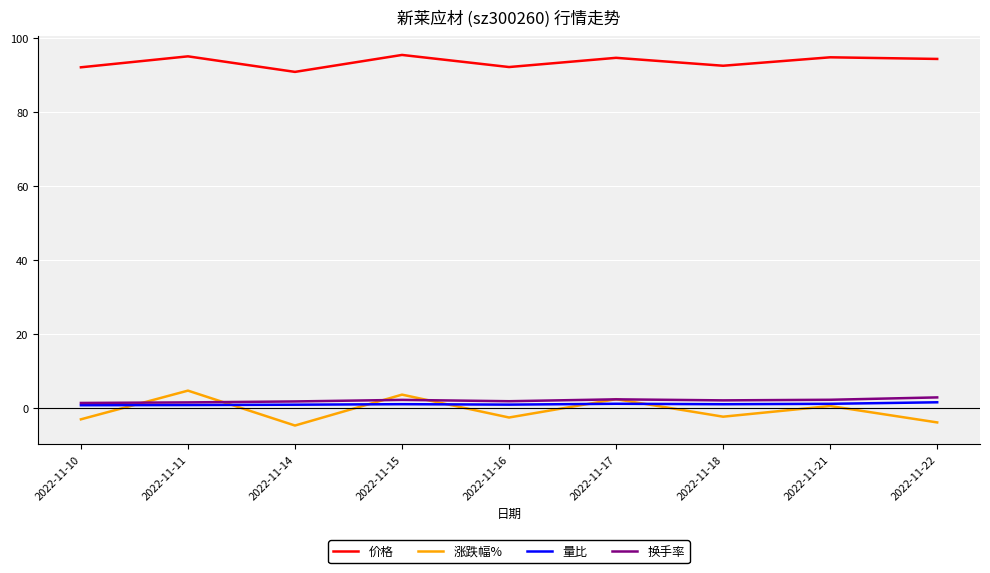

Which series changed the most between 2022-11-11 and 2022-11-21?

涨跌幅%